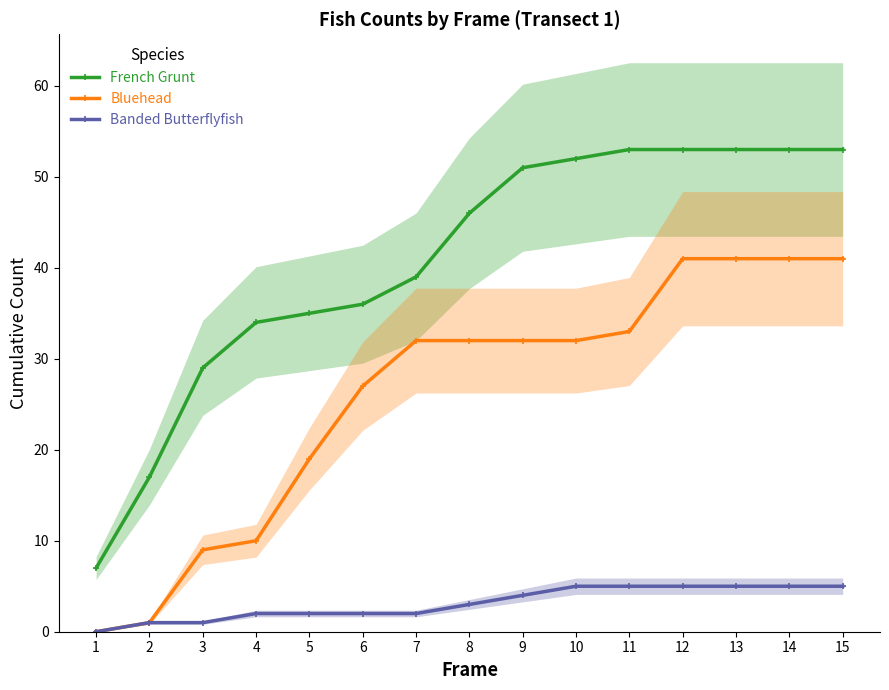

True or false: Banded Butterflyfish and Bluehead intersect in this chart.

False